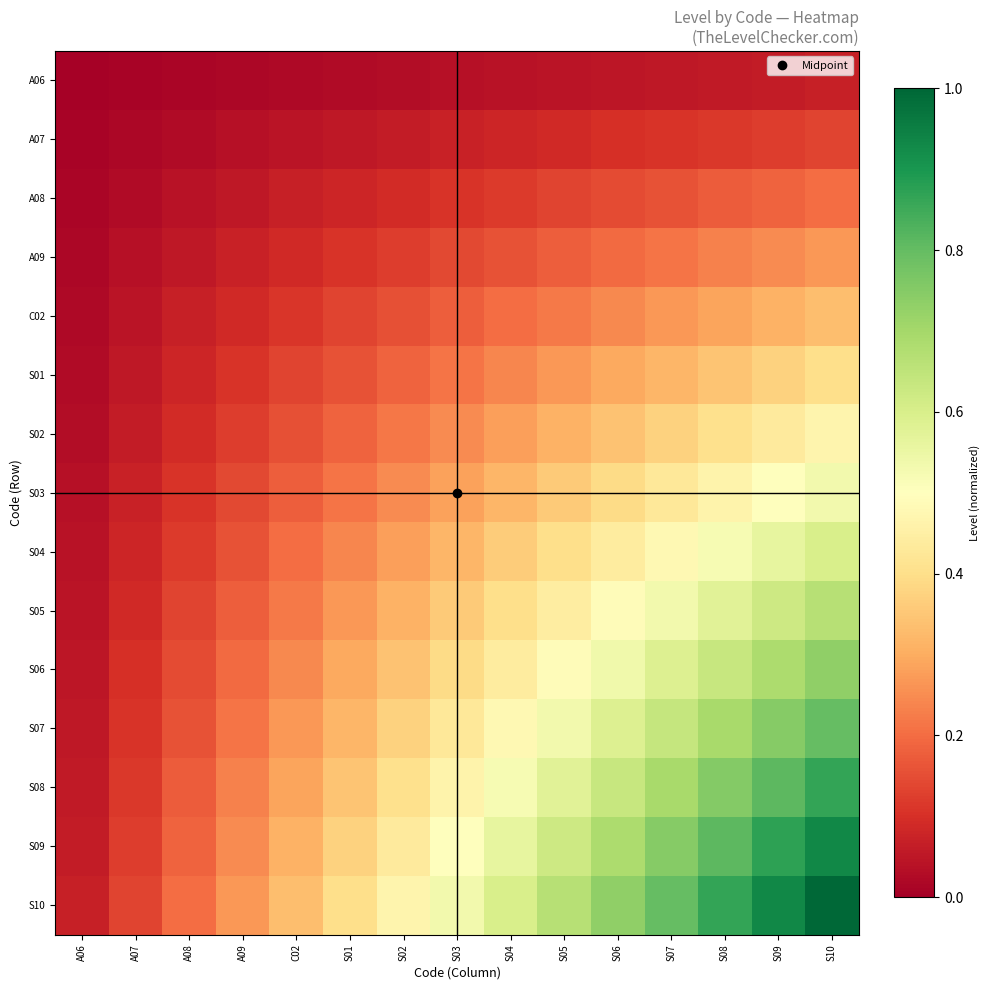

Reading left to right, what are all the values shown in this chart?

A06: A06=0.0	A07=0.0	A08=0.0	A09=0.0	C02=0.0	S01=0.0	S02=0.0	S03=0.0	S04=0.0	S05=0.0	S06=0.0	S07=0.1	S08=0.1	S09=0.1	S10=0.1
A07: A06=0.0	A07=0.0	A08=0.0	A09=0.0	C02=0.0	S01=0.1	S02=0.1	S03=0.1	S04=0.1	S05=0.1	S06=0.1	S07=0.1	S08=0.1	S09=0.1	S10=0.1
A08: A06=0.0	A07=0.0	A08=0.0	A09=0.1	C02=0.1	S01=0.1	S02=0.1	S03=0.1	S04=0.1	S05=0.1	S06=0.1	S07=0.2	S08=0.2	S09=0.2	S10=0.2
A09: A06=0.0	A07=0.0	A08=0.1	A09=0.1	C02=0.1	S01=0.1	S02=0.1	S03=0.1	S04=0.2	S05=0.2	S06=0.2	S07=0.2	S08=0.2	S09=0.2	S10=0.3
C02: A06=0.0	A07=0.0	A08=0.1	A09=0.1	C02=0.1	S01=0.1	S02=0.2	S03=0.2	S04=0.2	S05=0.2	S06=0.2	S07=0.3	S08=0.3	S09=0.3	S10=0.3
S01: A06=0.0	A07=0.1	A08=0.1	A09=0.1	C02=0.1	S01=0.2	S02=0.2	S03=0.2	S04=0.2	S05=0.3	S06=0.3	S07=0.3	S08=0.3	S09=0.4	S10=0.4
S02: A06=0.0	A07=0.1	A08=0.1	A09=0.1	C02=0.2	S01=0.2	S02=0.2	S03=0.2	S04=0.3	S05=0.3	S06=0.3	S07=0.4	S08=0.4	S09=0.4	S10=0.5
S03: A06=0.0	A07=0.1	A08=0.1	A09=0.1	C02=0.2	S01=0.2	S02=0.2	S03=0.3	S04=0.3	S05=0.4	S06=0.4	S07=0.4	S08=0.5	S09=0.5	S10=0.5
S04: A06=0.0	A07=0.1	A08=0.1	A09=0.2	C02=0.2	S01=0.2	S02=0.3	S03=0.3	S04=0.4	S05=0.4	S06=0.4	S07=0.5	S08=0.5	S09=0.6	S10=0.6
S05: A06=0.0	A07=0.1	A08=0.1	A09=0.2	C02=0.2	S01=0.3	S02=0.3	S03=0.4	S04=0.4	S05=0.4	S06=0.5	S07=0.5	S08=0.6	S09=0.6	S10=0.7
S06: A06=0.0	A07=0.1	A08=0.1	A09=0.2	C02=0.2	S01=0.3	S02=0.3	S03=0.4	S04=0.4	S05=0.5	S06=0.5	S07=0.6	S08=0.6	S09=0.7	S10=0.7
S07: A06=0.1	A07=0.1	A08=0.2	A09=0.2	C02=0.3	S01=0.3	S02=0.4	S03=0.4	S04=0.5	S05=0.5	S06=0.6	S07=0.6	S08=0.7	S09=0.7	S10=0.8
S08: A06=0.1	A07=0.1	A08=0.2	A09=0.2	C02=0.3	S01=0.3	S02=0.4	S03=0.5	S04=0.5	S05=0.6	S06=0.6	S07=0.7	S08=0.8	S09=0.8	S10=0.9
S09: A06=0.1	A07=0.1	A08=0.2	A09=0.2	C02=0.3	S01=0.4	S02=0.4	S03=0.5	S04=0.6	S05=0.6	S06=0.7	S07=0.7	S08=0.8	S09=0.9	S10=0.9
S10: A06=0.1	A07=0.1	A08=0.2	A09=0.3	C02=0.3	S01=0.4	S02=0.5	S03=0.5	S04=0.6	S05=0.7	S06=0.7	S07=0.8	S08=0.9	S09=0.9	S10=1.0